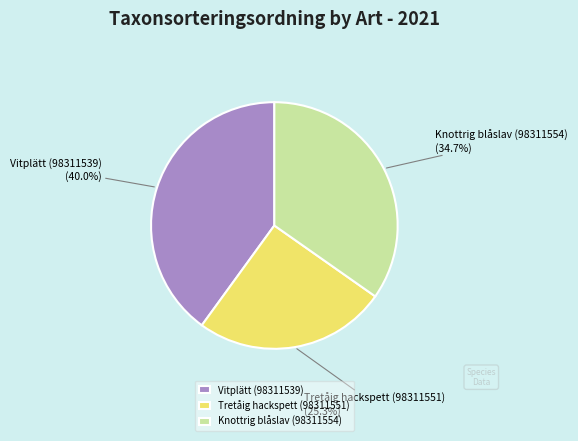

Count the number of slices in the pie.

3